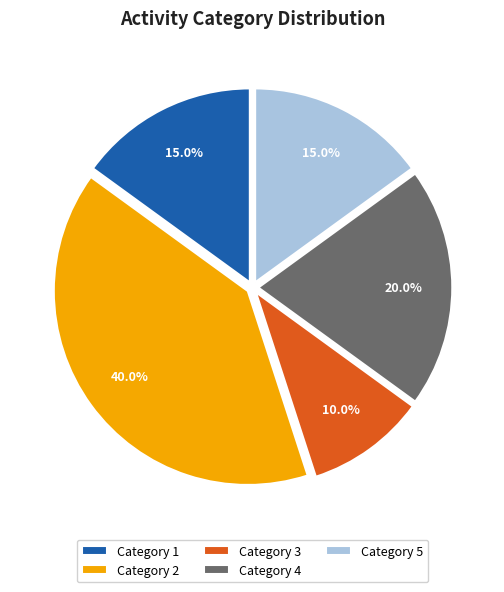

Is there any slice that represents more than half of the pie?

No